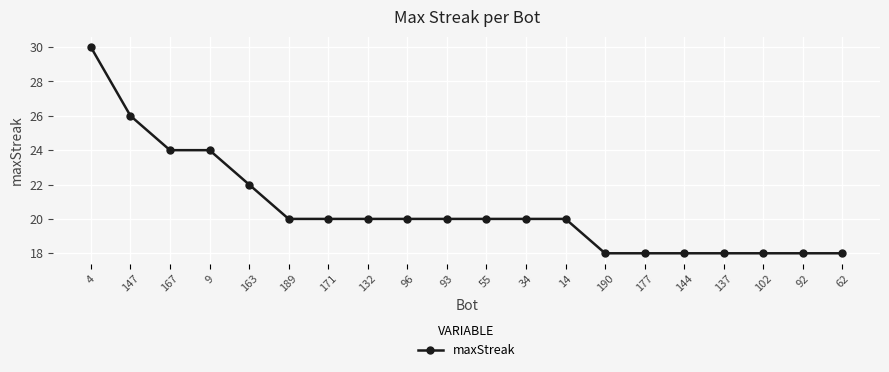

Approximately how many times larger is the value at 9 compared to 144?

1.3